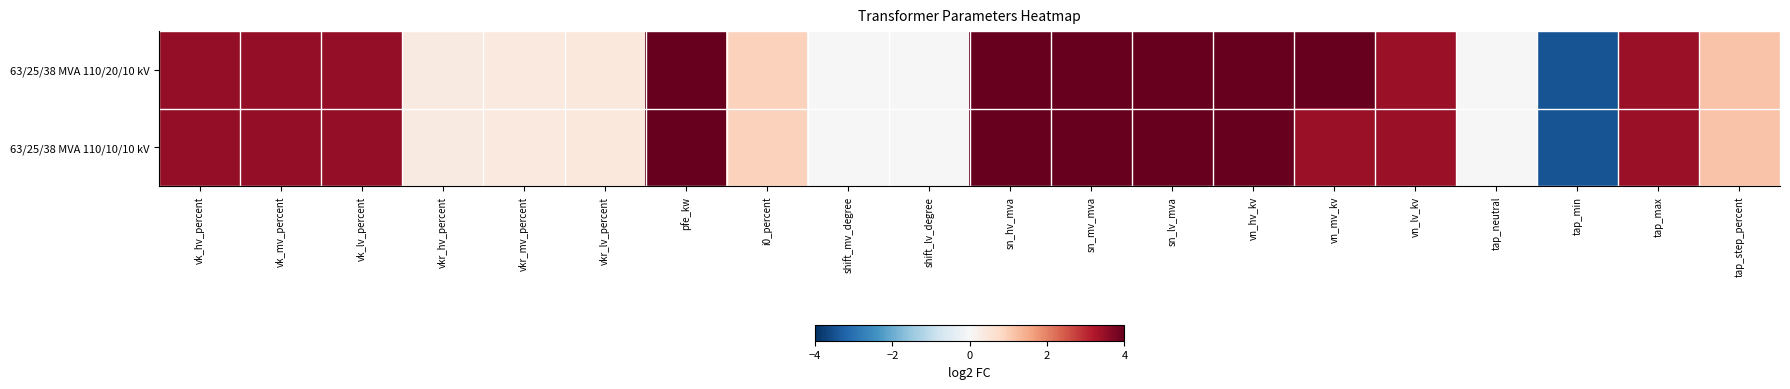

Reading left to right, what are all the values shown in this chart?

63/25/38 MVA 110/20/10 kV: vk_hv_percent=3.5	vk_mv_percent=3.5	vk_lv_percent=3.5	vkr_hv_percent=0.4	vkr_mv_percent=0.4	vkr_lv_percent=0.4	pfe_kw=5.2	i0_percent=0.9	shift_mv_degree=0.0	shift_lv_degree=0.0	sn_hv_mva=6.0	sn_mv_mva=4.7	sn_lv_mva=5.3	vn_hv_kv=6.8	vn_mv_kv=4.4	vn_lv_kv=3.5	tap_neutral=0.0	tap_min=-3.5	tap_max=3.5	tap_step_percent=1.1
63/25/38 MVA 110/10/10 kV: vk_hv_percent=3.5	vk_mv_percent=3.5	vk_lv_percent=3.5	vkr_hv_percent=0.4	vkr_mv_percent=0.4	vkr_lv_percent=0.4	pfe_kw=5.2	i0_percent=0.9	shift_mv_degree=0.0	shift_lv_degree=0.0	sn_hv_mva=6.0	sn_mv_mva=4.7	sn_lv_mva=5.3	vn_hv_kv=6.8	vn_mv_kv=3.5	vn_lv_kv=3.5	tap_neutral=0.0	tap_min=-3.5	tap_max=3.5	tap_step_percent=1.1